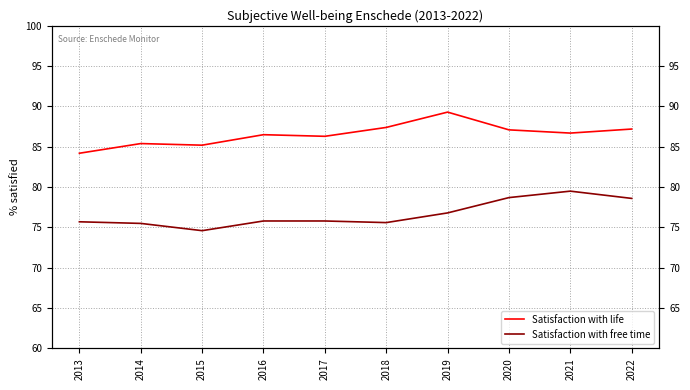

True or false: Satisfaction with free time has a value of 75.6 at 2018.

True